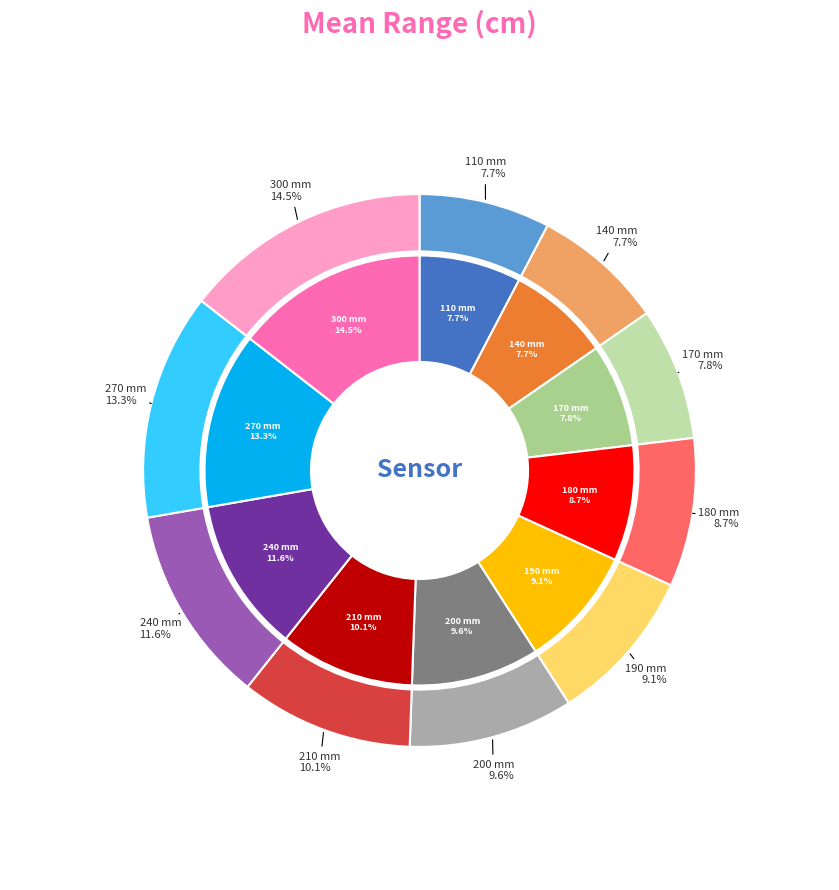

To the nearest percent, what is the difference between the 180 and 110 slice percentages?

1%